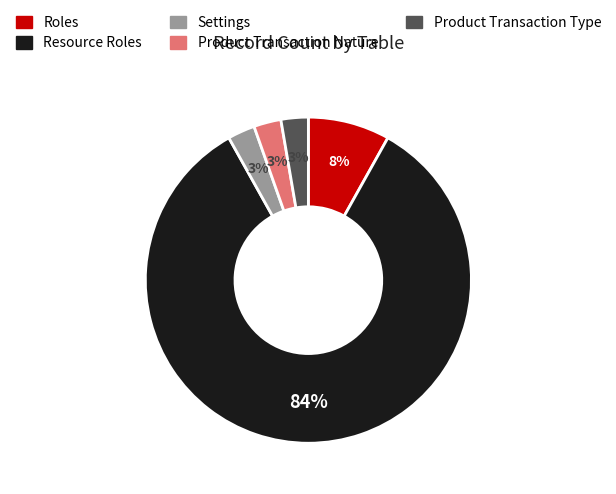

Does any single category account for the majority?

Yes